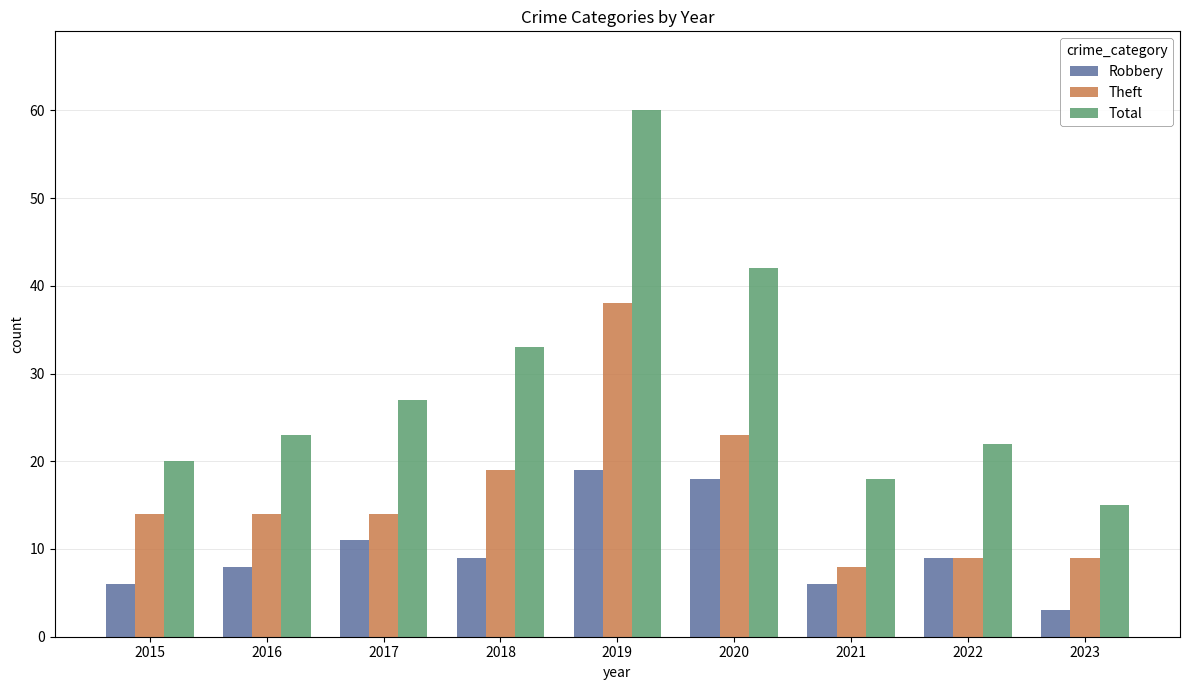

What are all the series names shown in the legend?

Robbery, Theft, Total